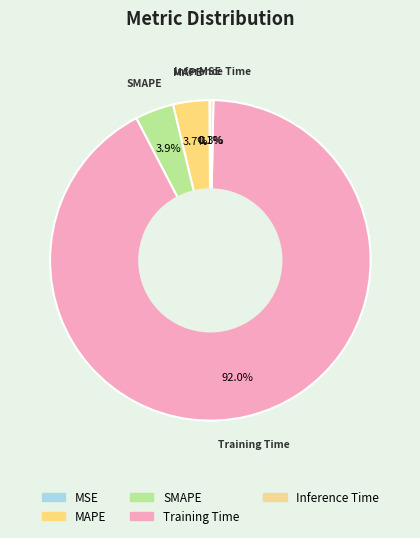

What is the total percentage of Training Time and SMAPE?

95.9%